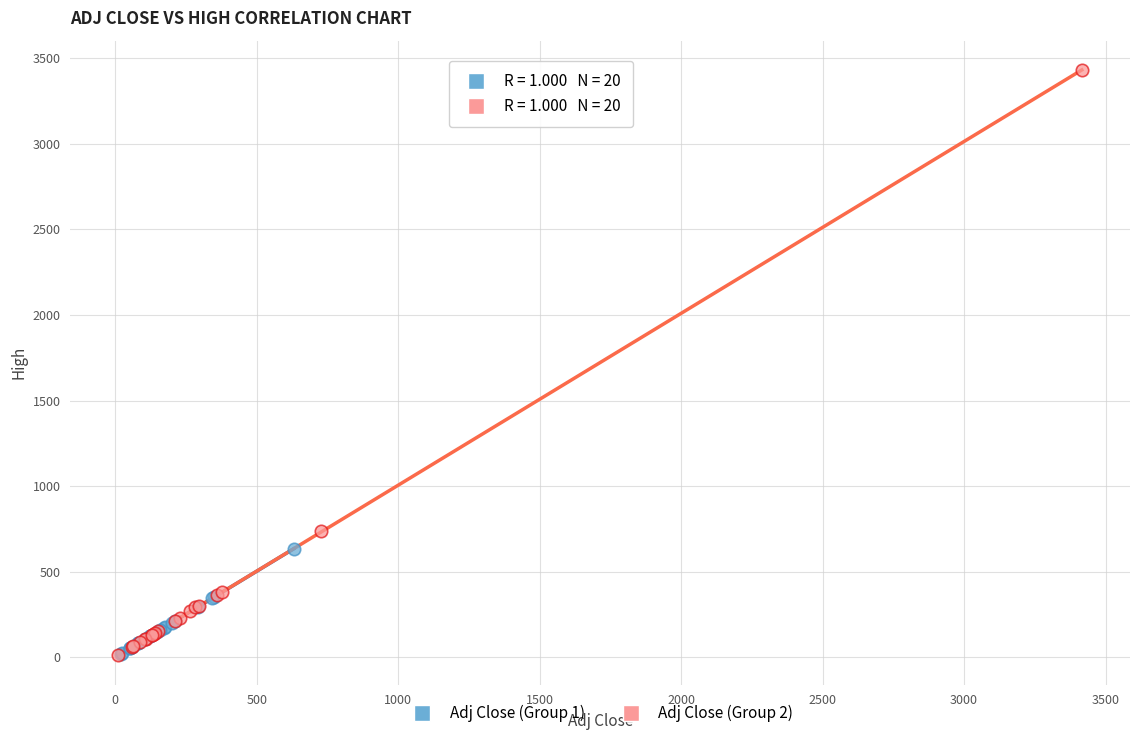

Which series has the largest Y range (max minus min)?

Adj Close (Group 2)